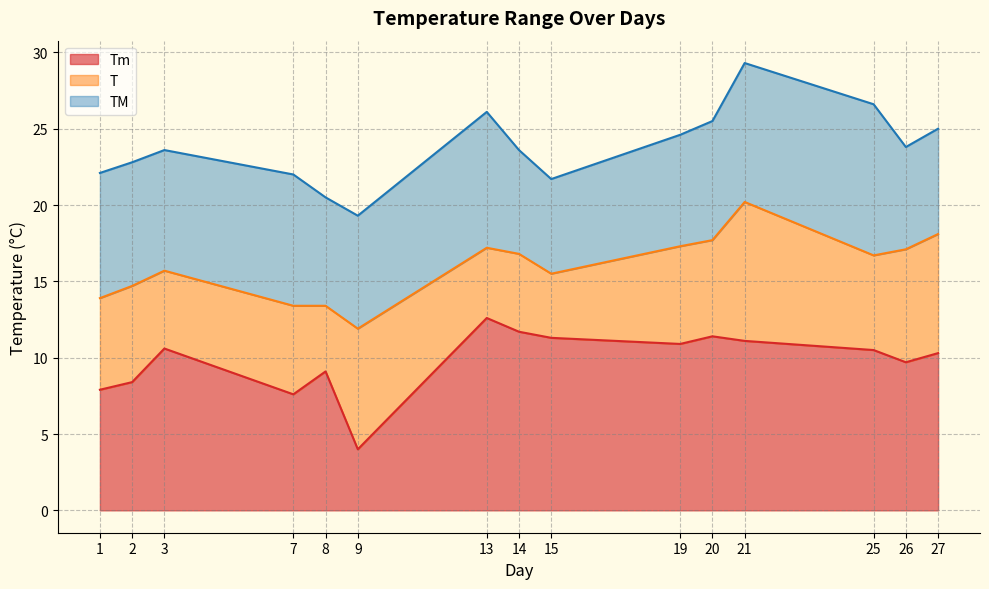

True or false: TM has more than 0 points higher than both neighbors.

True